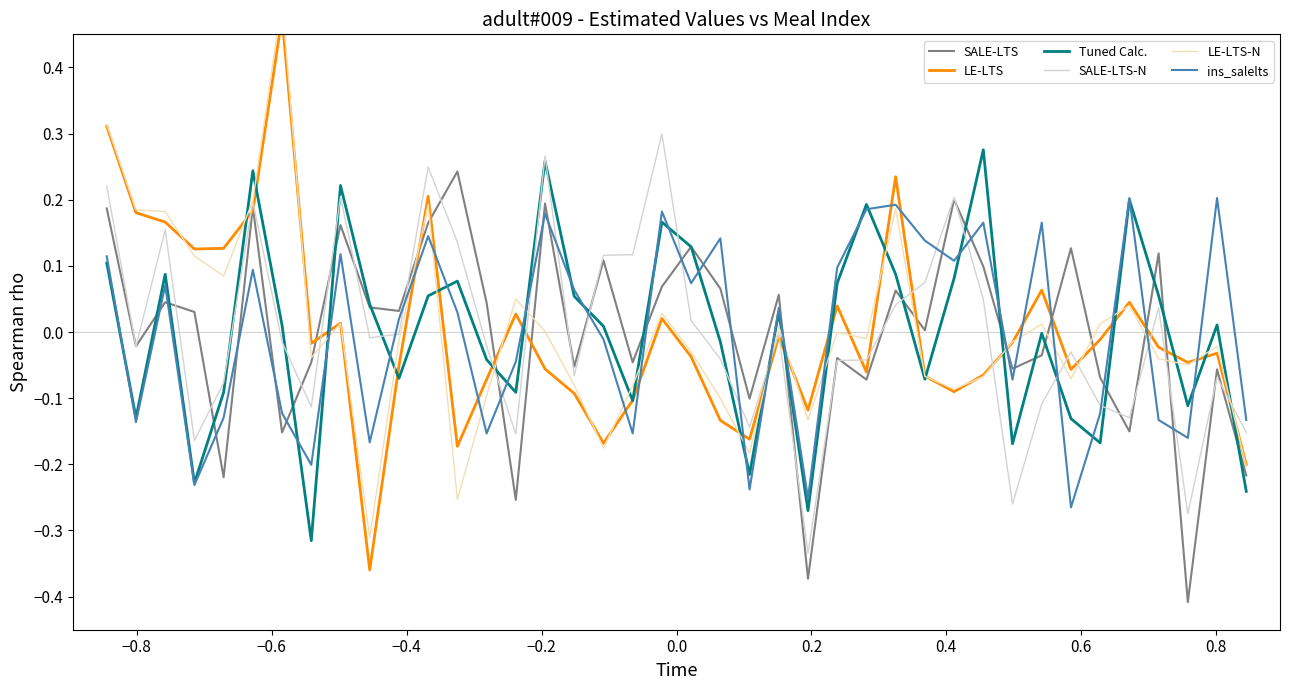

Which series has the largest total across all categories?

SALE-LTS